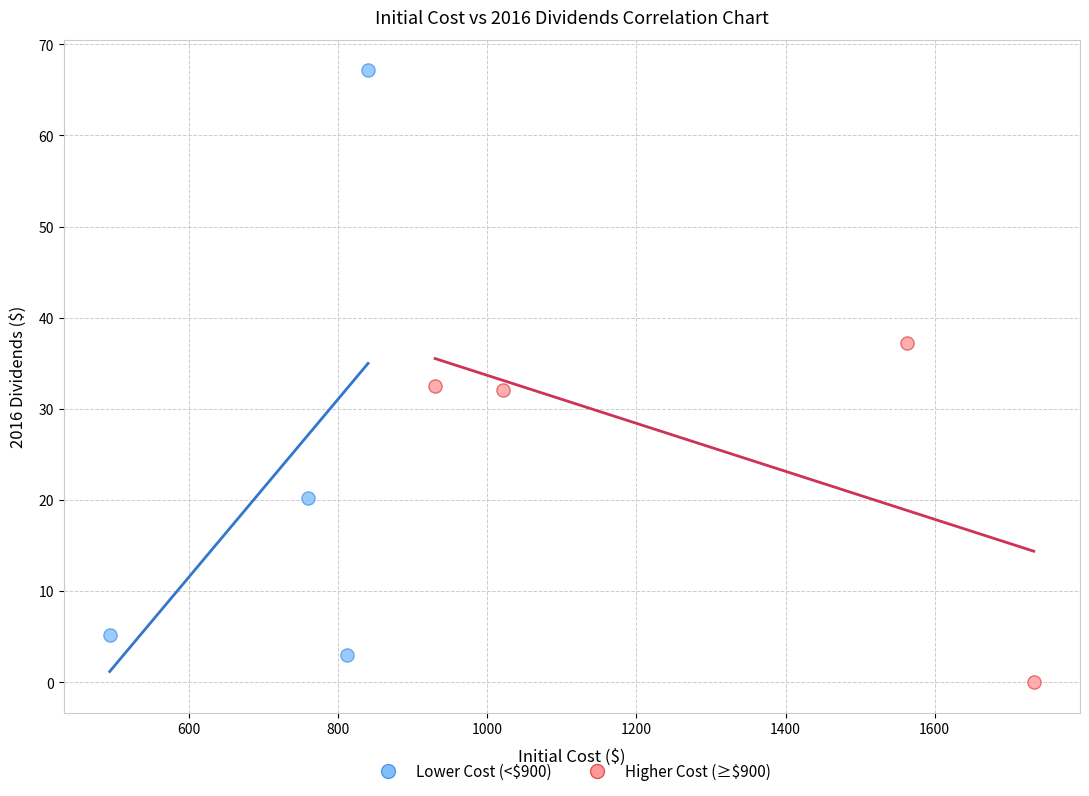

Which series reaches the minimum Y coordinate?

Higher Cost (≥$900)